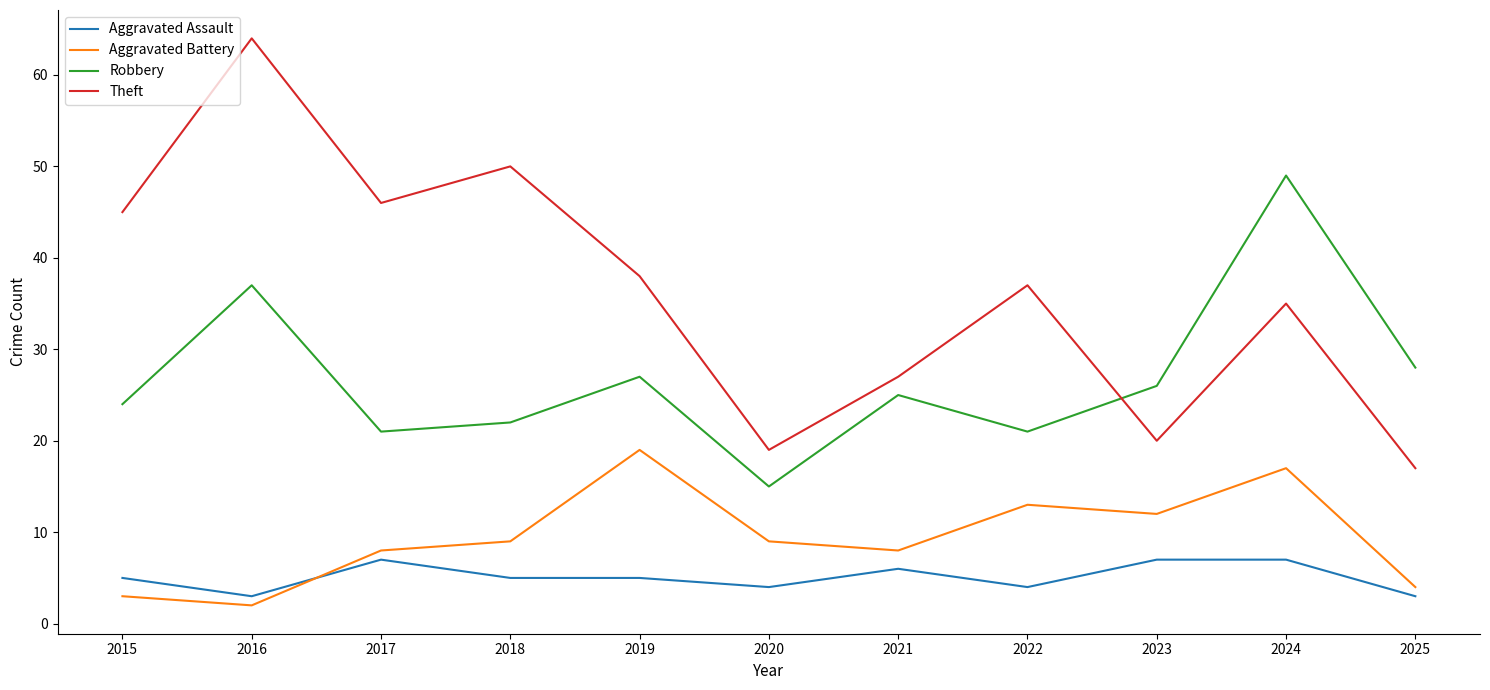

What are all the series names shown in the legend?

Aggravated Assault, Aggravated Battery, Robbery, Theft